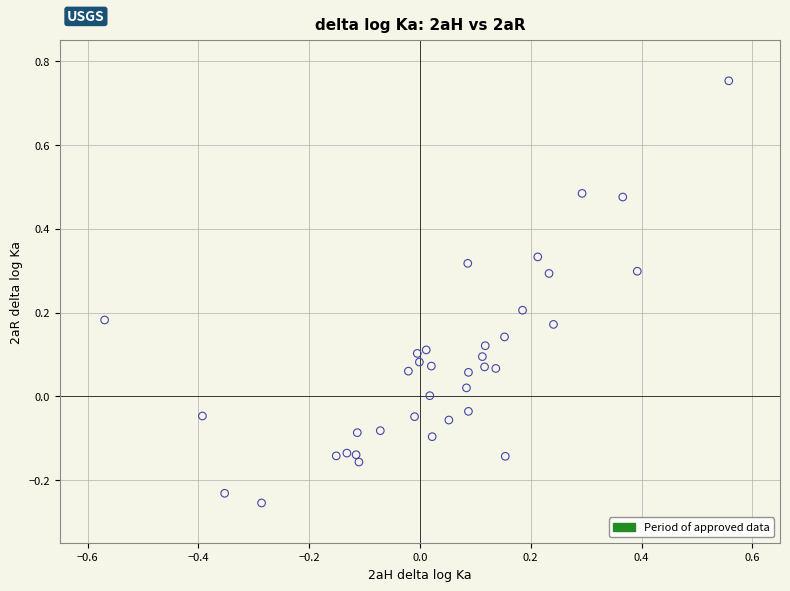

What is the range of X values (max minus min)?

1.1